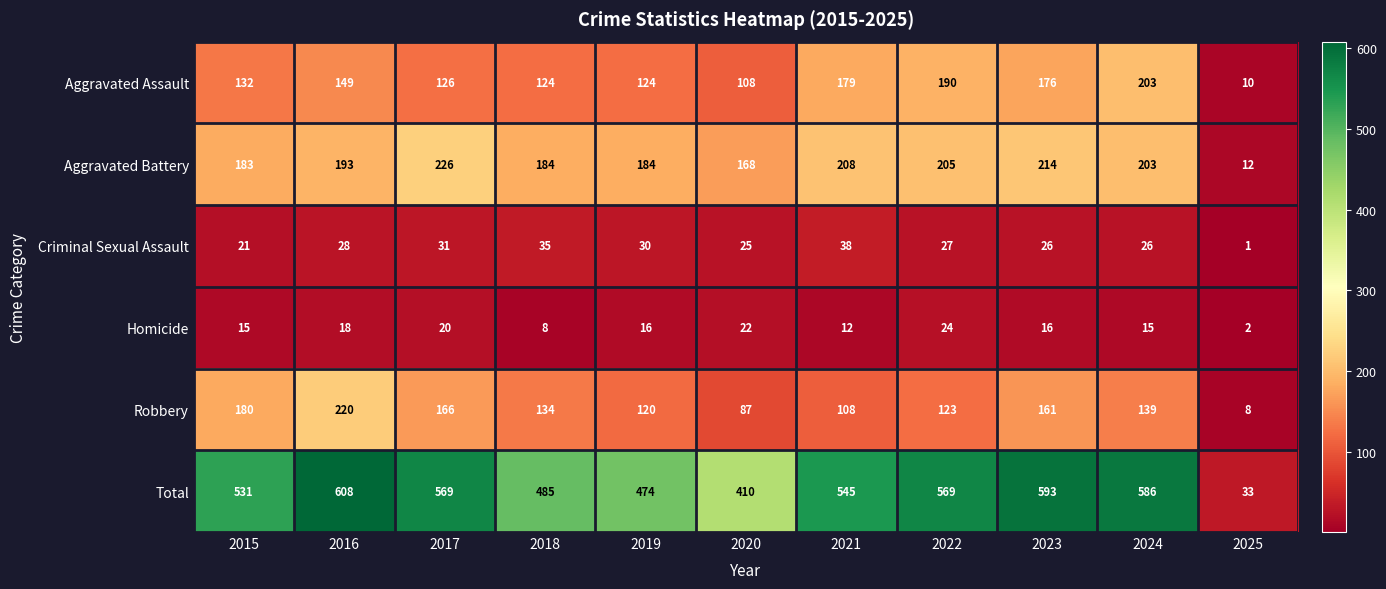

At which category does the chart reach its peak across all series?

2016